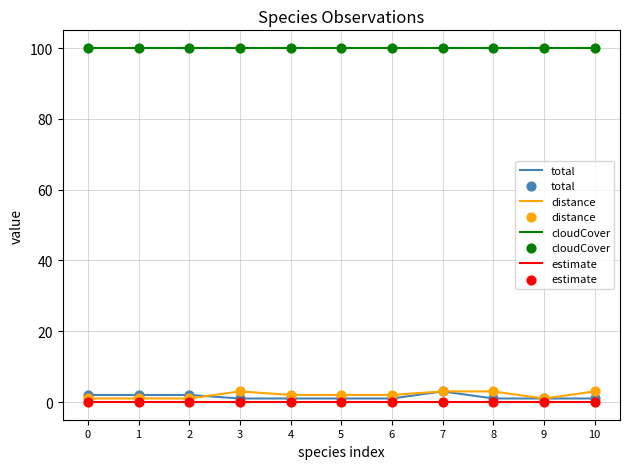

Which series has the largest total across all categories?

cloudCover